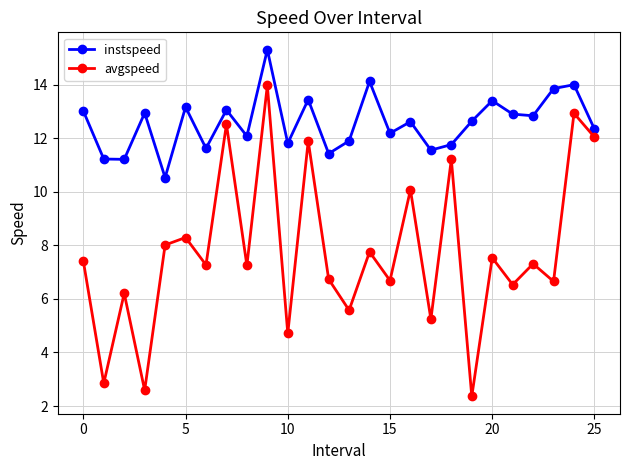

What is the value of the avgspeed point at the 15th from the left?

7.8